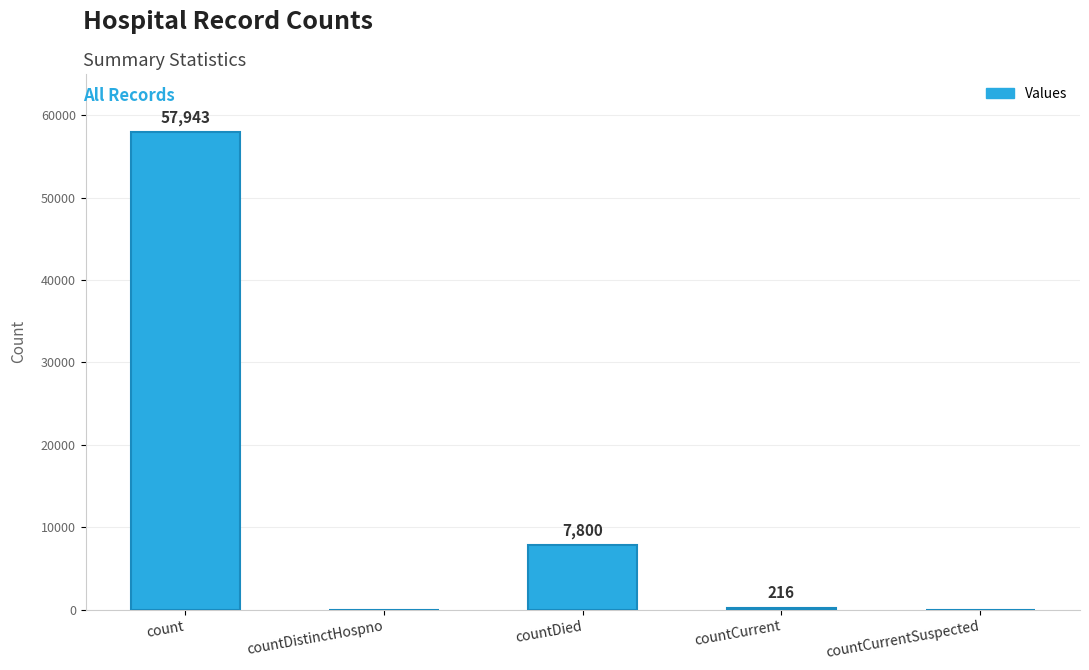

Which category has the highest value across all series?

count